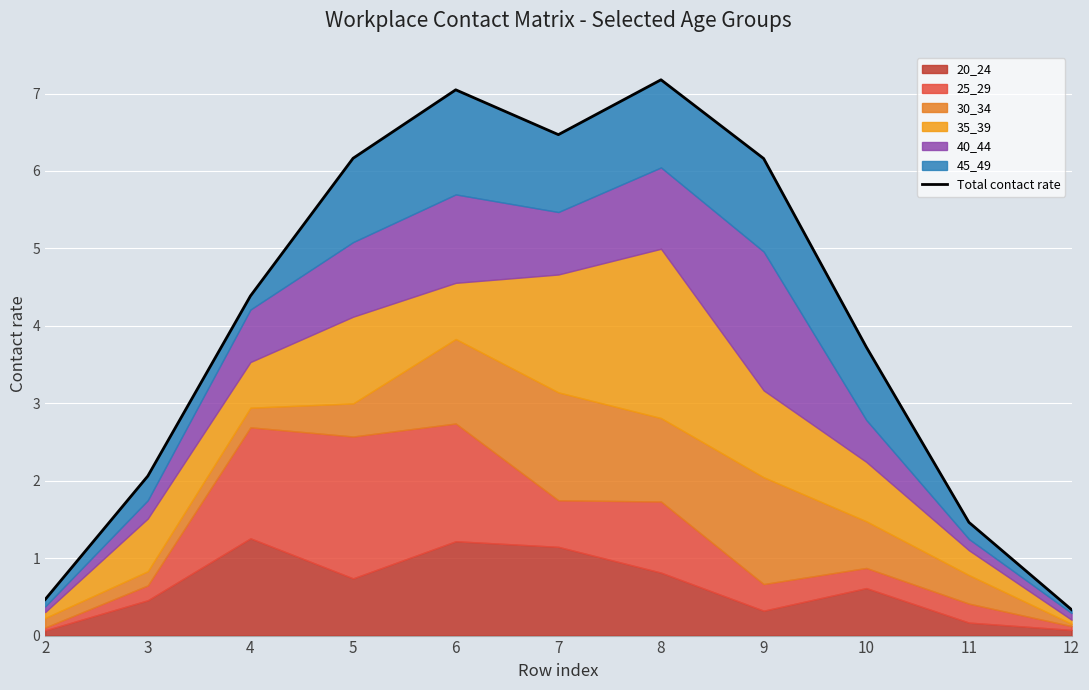

List the labels in order of value, smallest first.

12, 2, 11, 3, 10, 4, 9, 5, 7, 6, 8